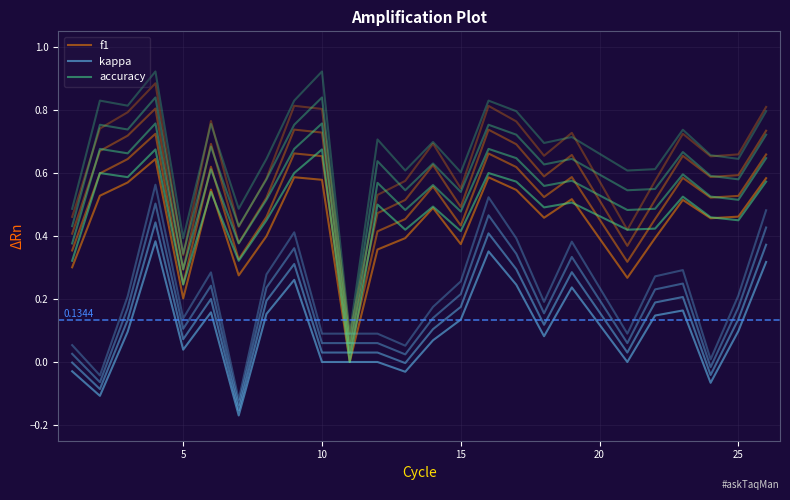

How many values in kappa are below zero?

5